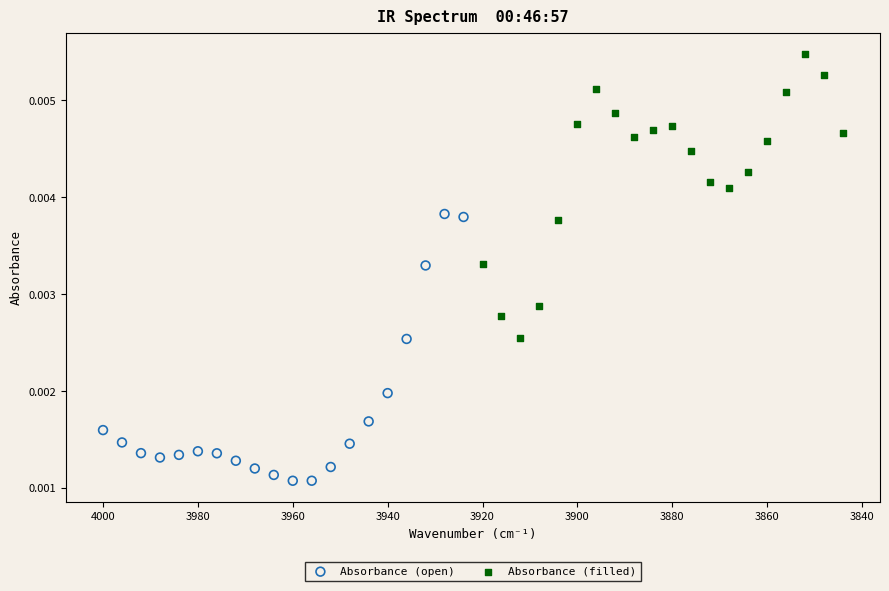

What are all the series names shown in the legend?

Absorbance (open), Absorbance (filled)